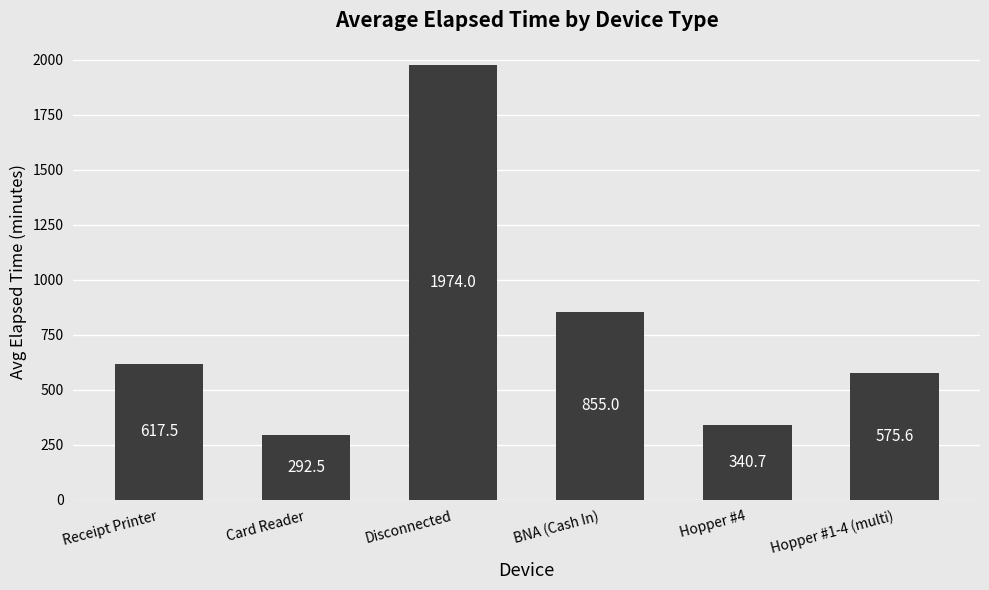

What is the label of the 4th bar from the right?

Disconnected